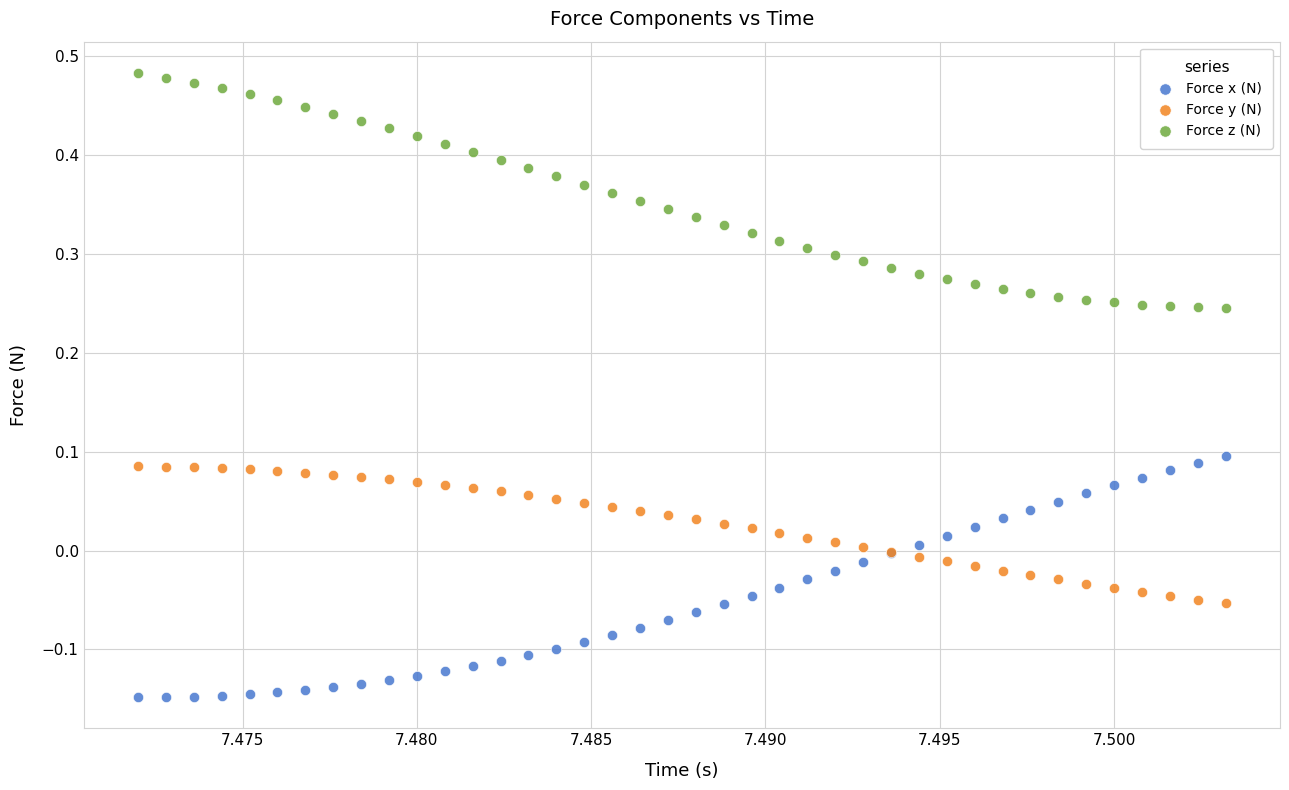

Which series contains the lowest Y value?

Force x (N)